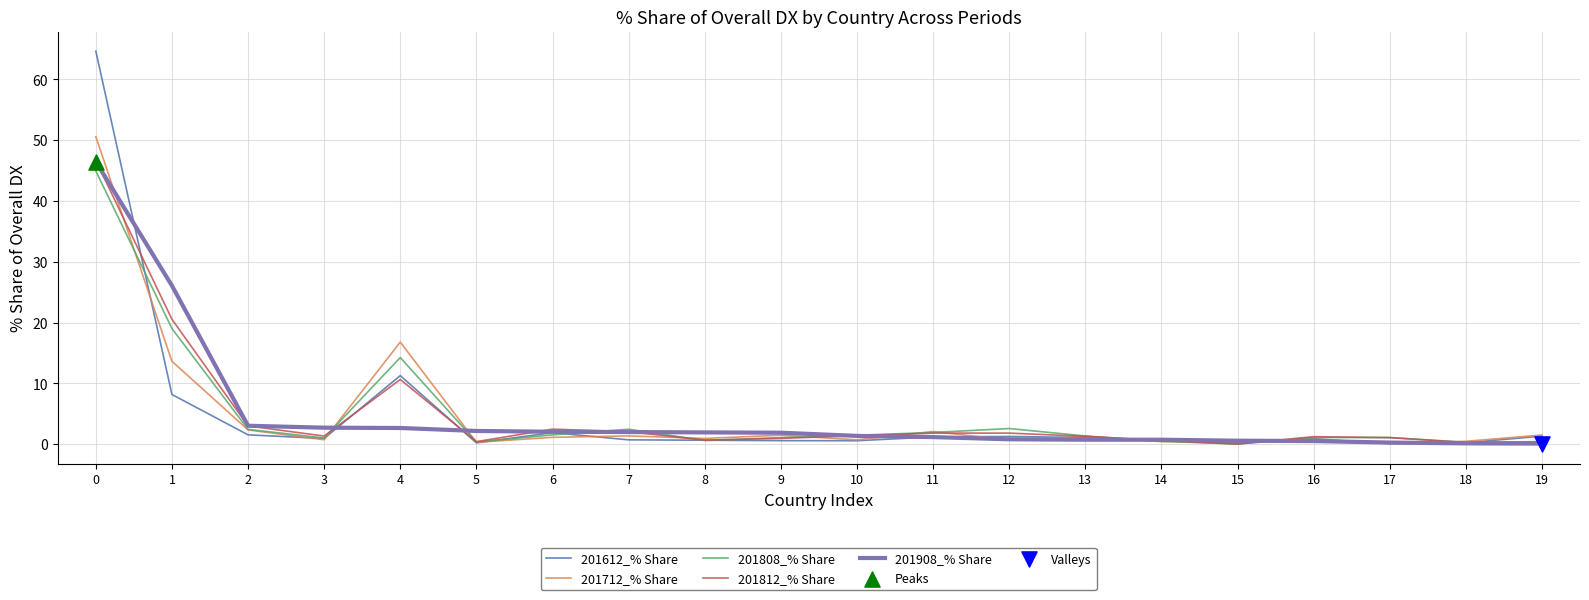

What is the total value across all series at 9?

6.0